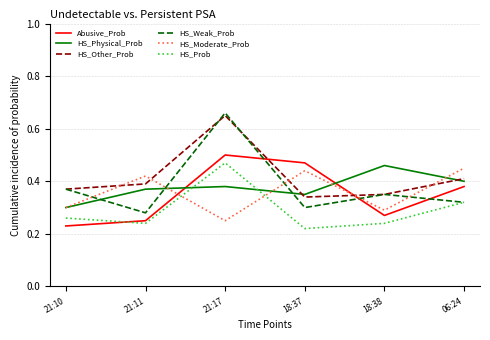

What is the sum of all Abusive_Prob values?

2.1